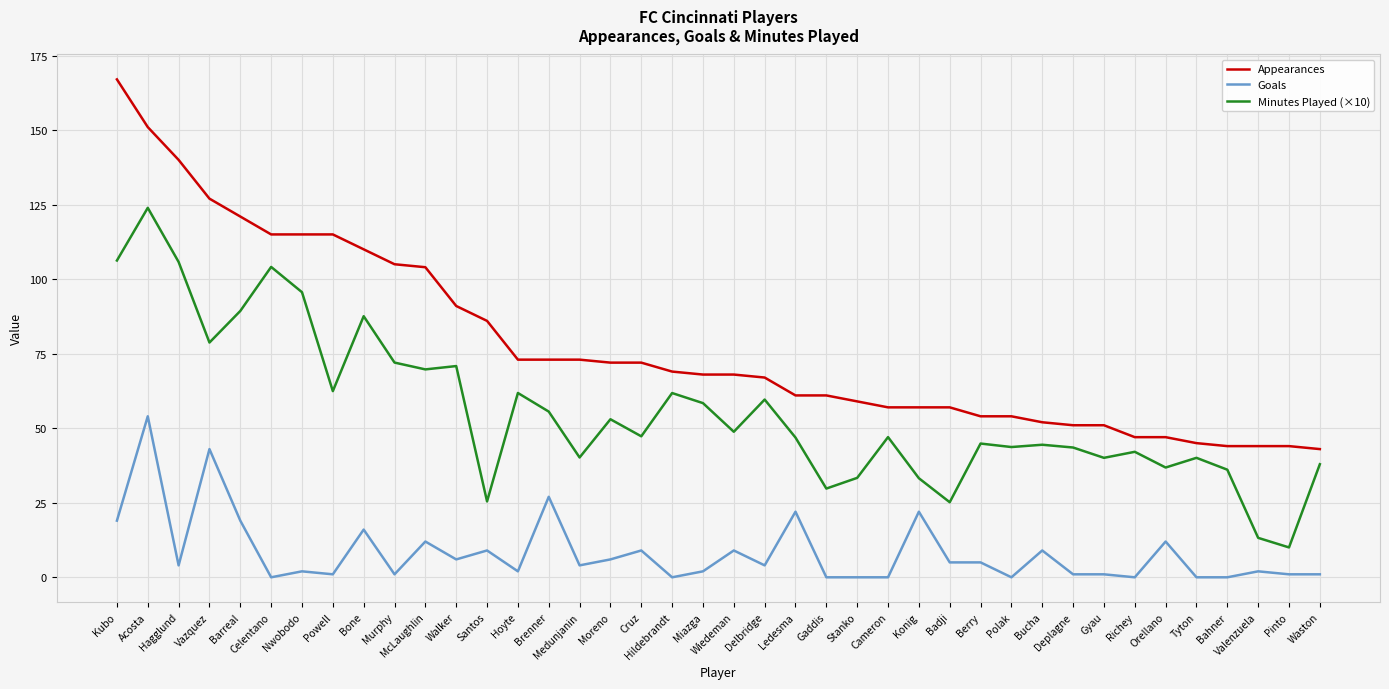

What is the maximum value shown in the chart?

167.0